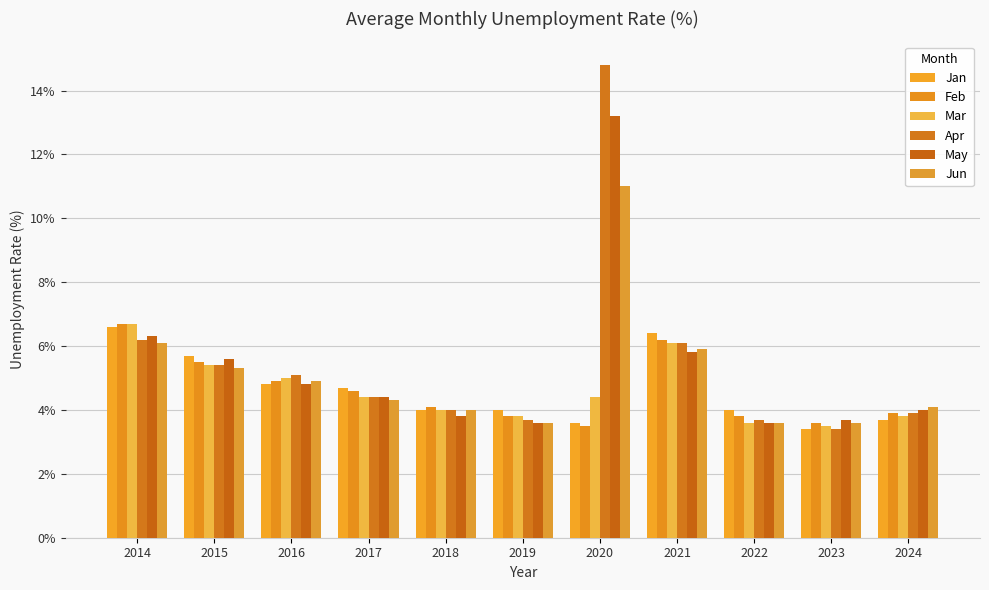

What is the total value across all series at 2015?

32.9